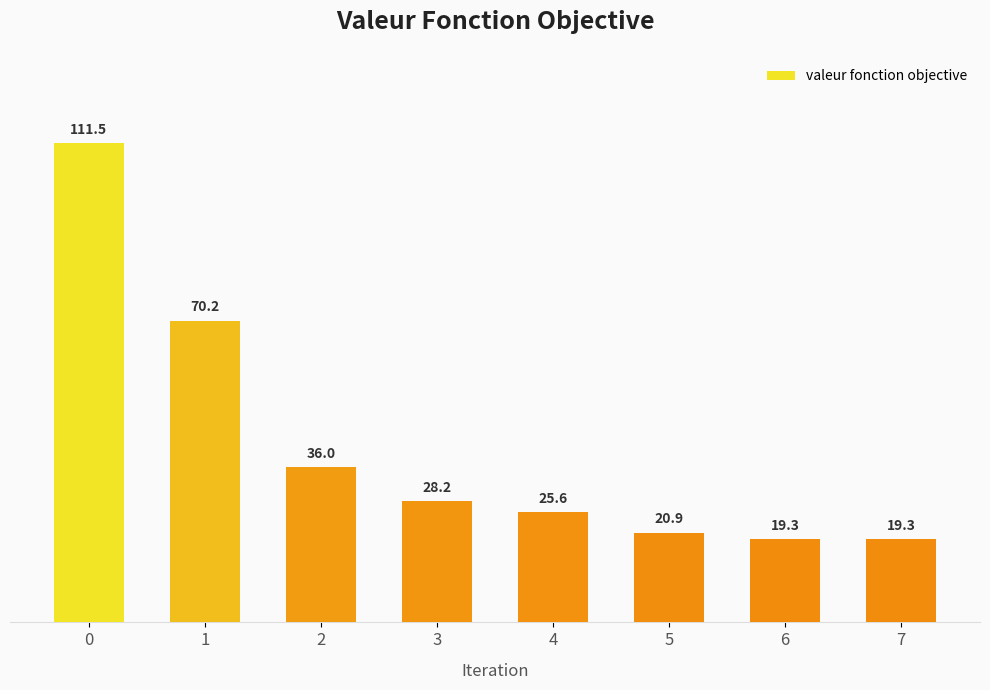

What is the change in value from 1 to 3?

-42.0